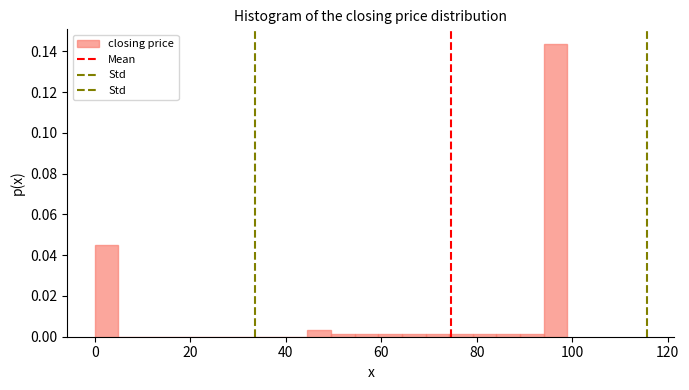

Around what value on the x-axis is the tallest bar? Give the approximate position of its centre, as read against the axis.

96